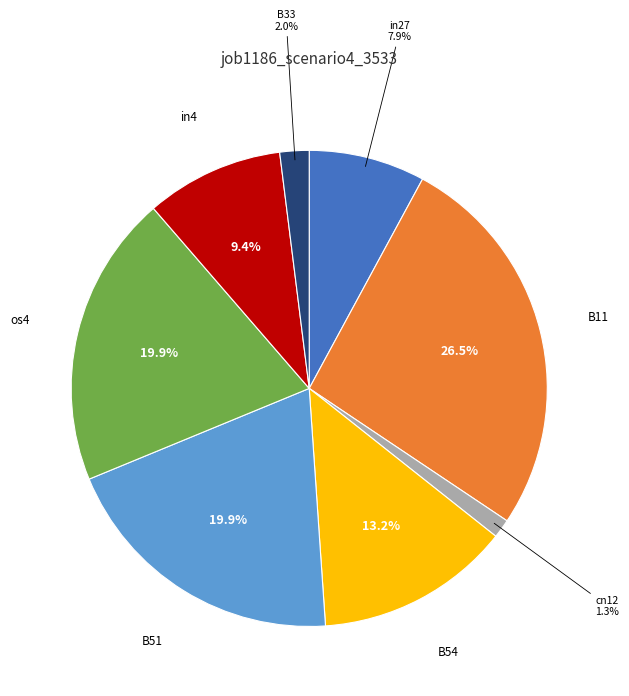

To the nearest percent, what is the difference between the B33 and B51 slice percentages?

18%